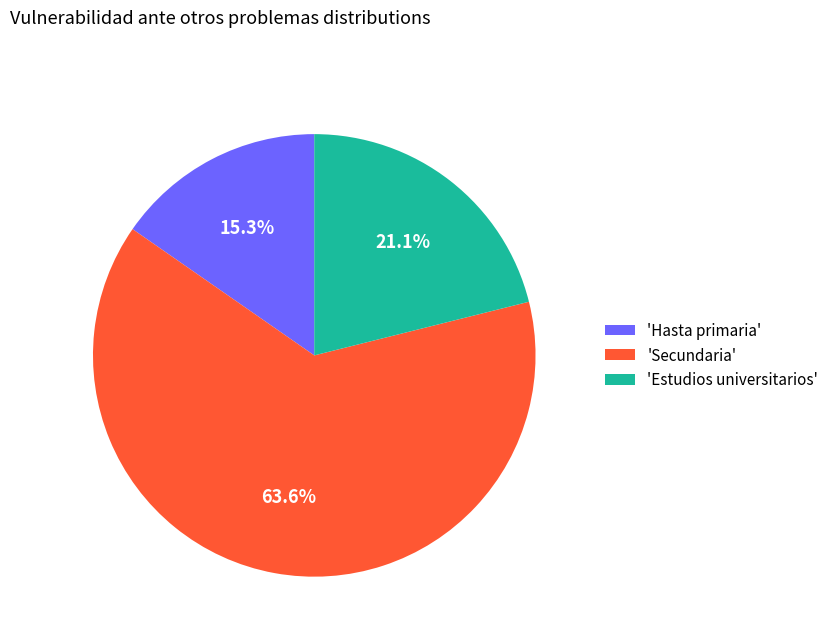

What is the smallest slice in the pie chart?

'Hasta primaria'